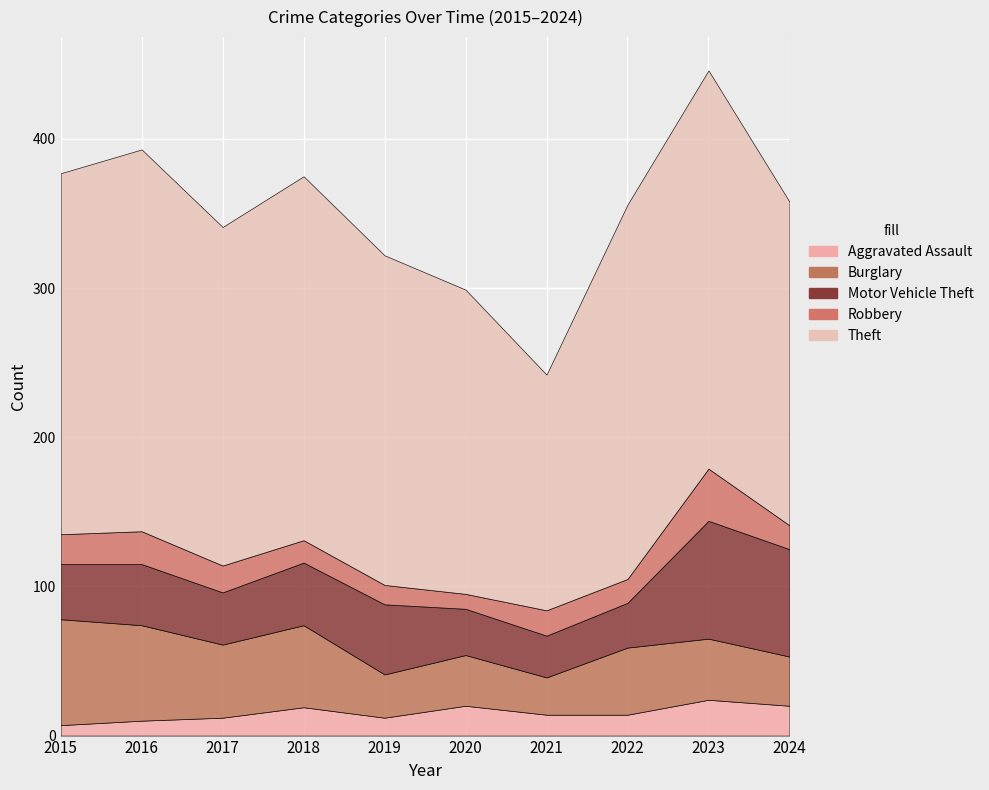

How many times do Robbery and Aggravated Assault cross each other?

5